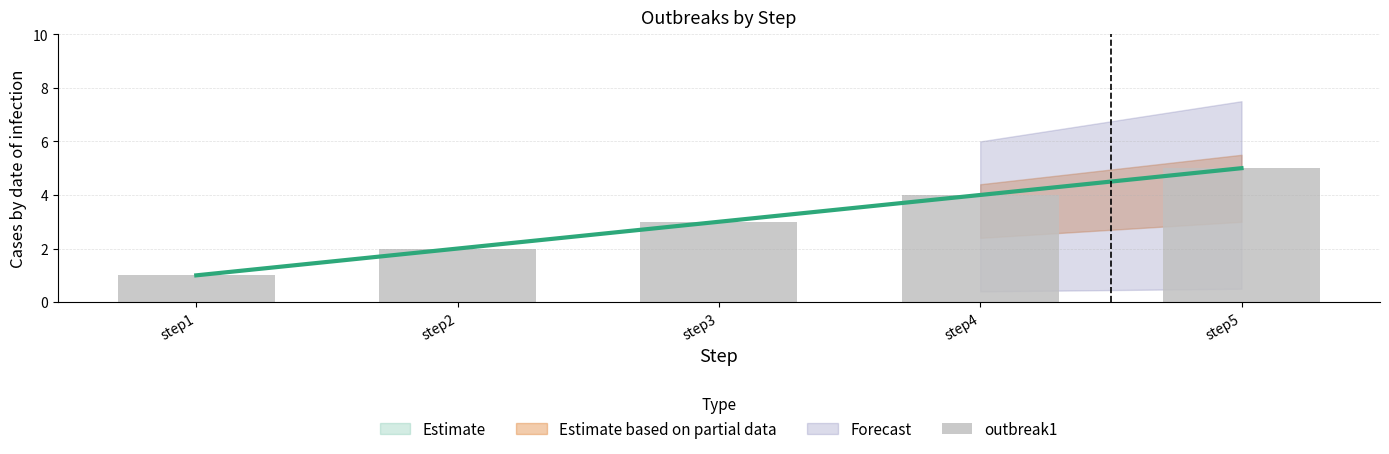

Approximately how many times larger is the value at step2 compared to step5?

0.4